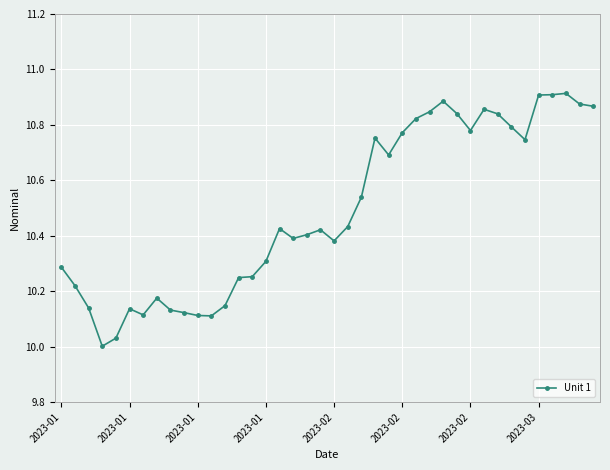

True or false: the data has more than 2 interior local peaks.

True